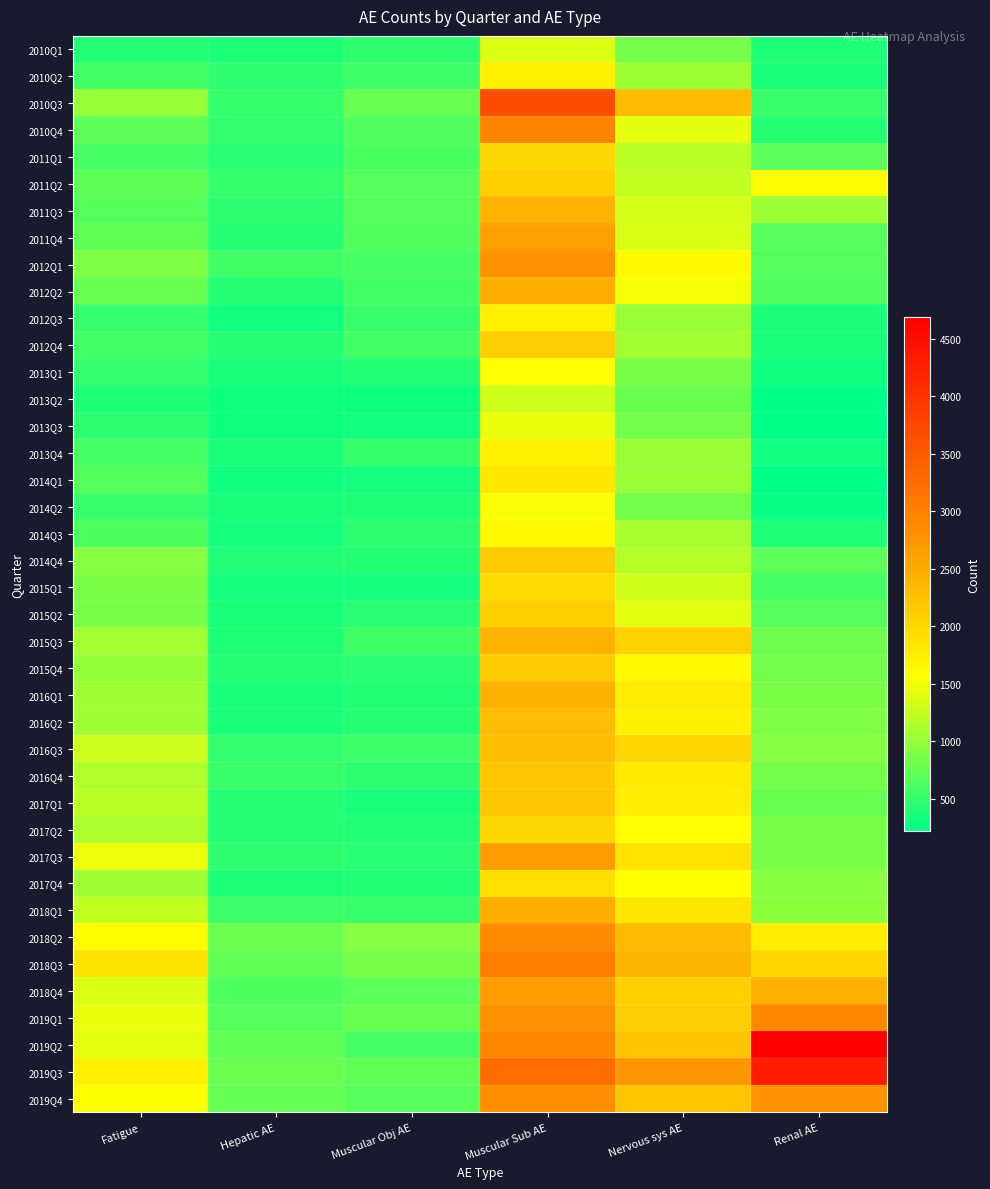

Which label corresponds to the smallest value in the chart?

Renal AE